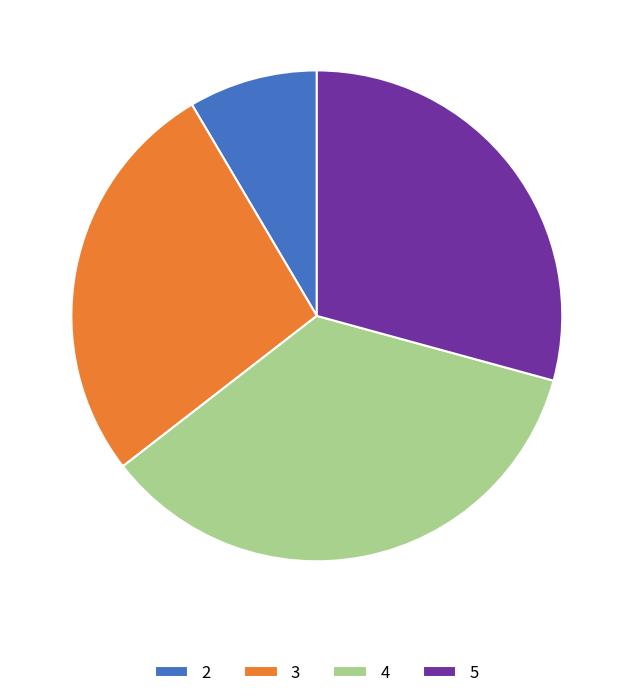

How many slices are in this pie chart?

4